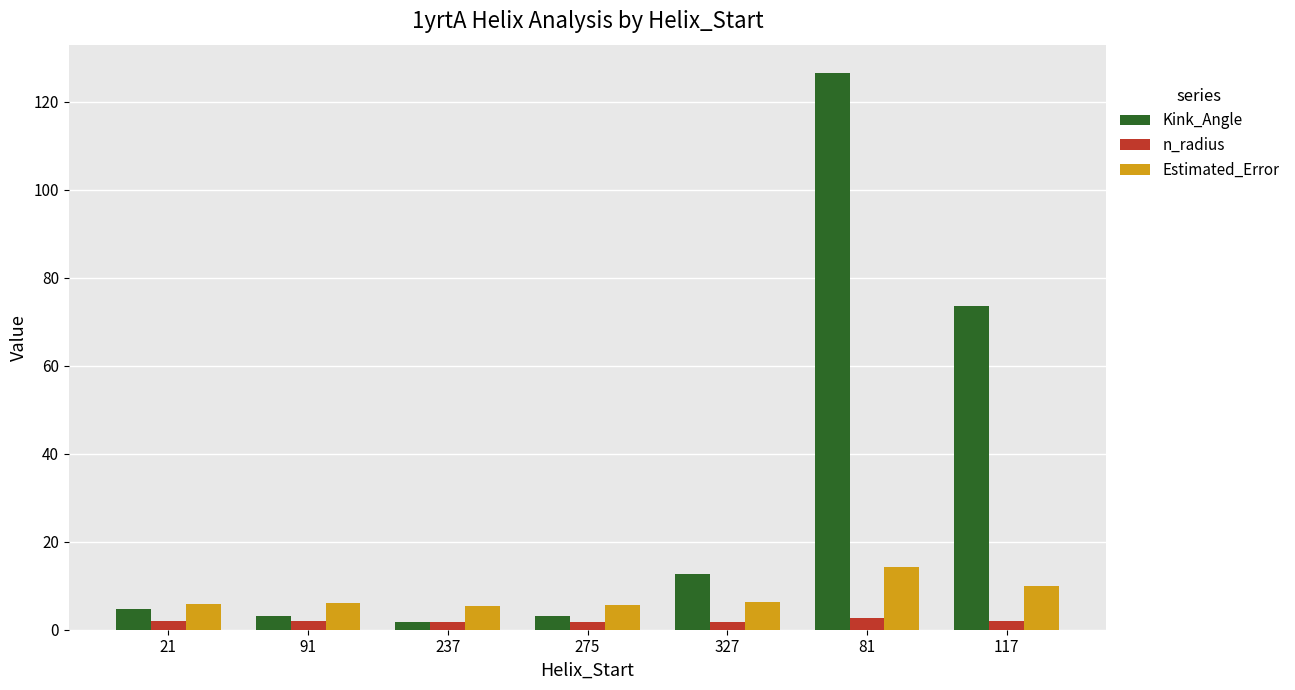

What is the difference between the Estimated_Error values at 327 and 237?

0.9